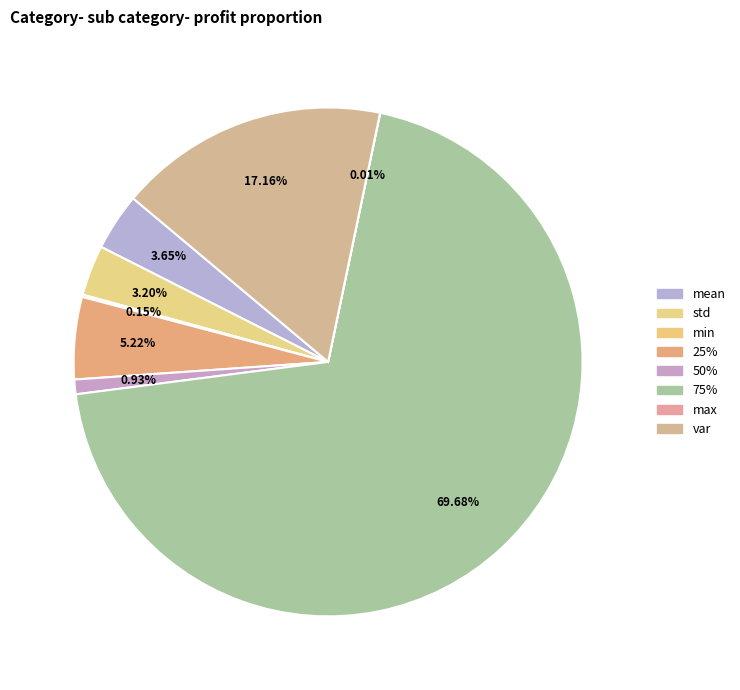

What is the smallest slice in the pie chart?

max